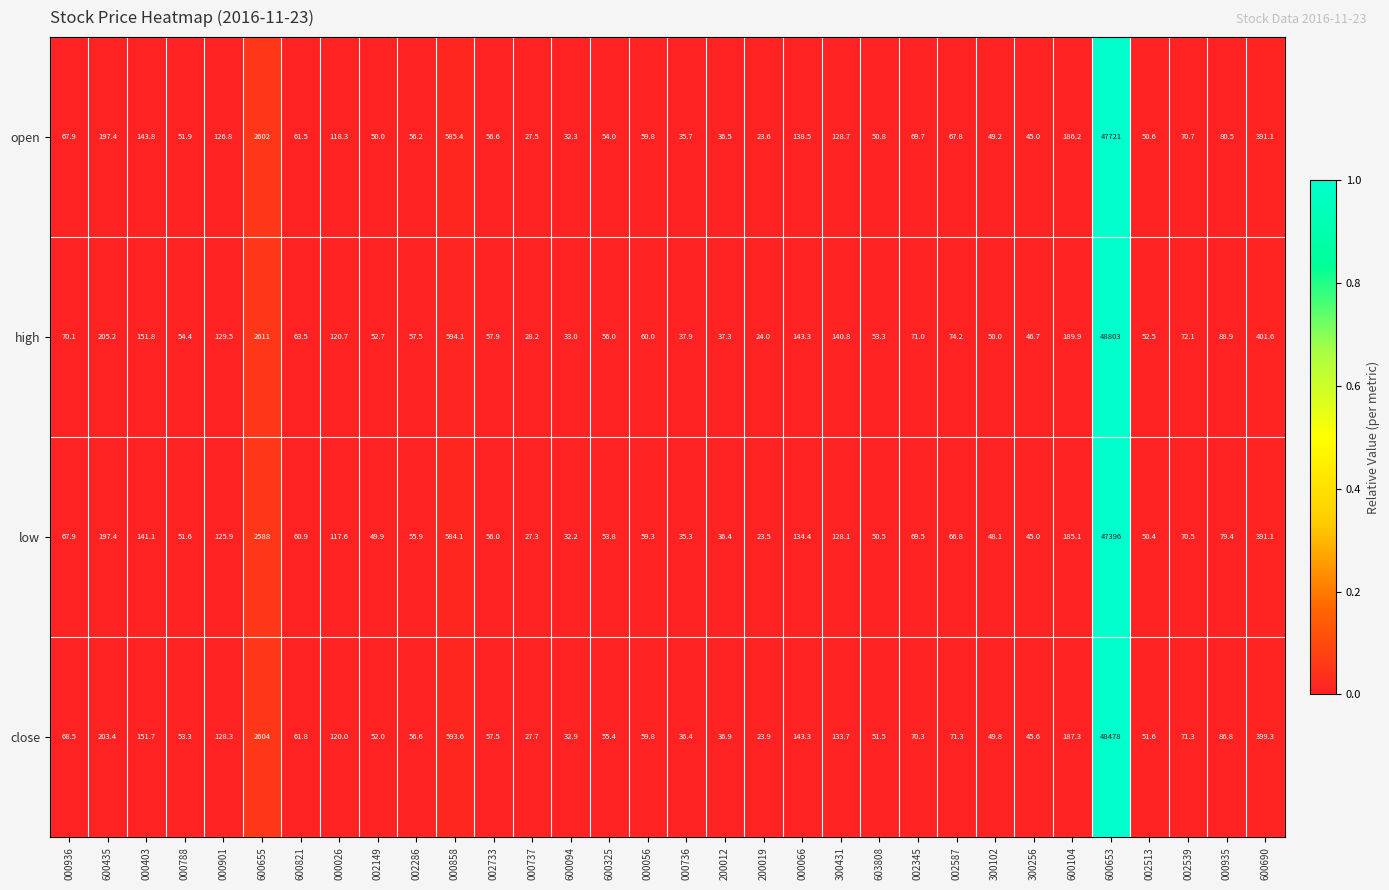

At which label is low closest to 23709?

600655